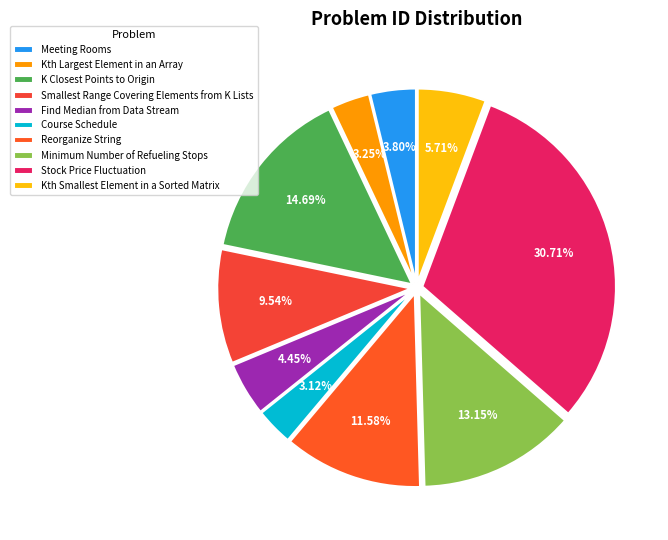

Which category has the biggest portion of the pie?

Stock Price Fluctuation